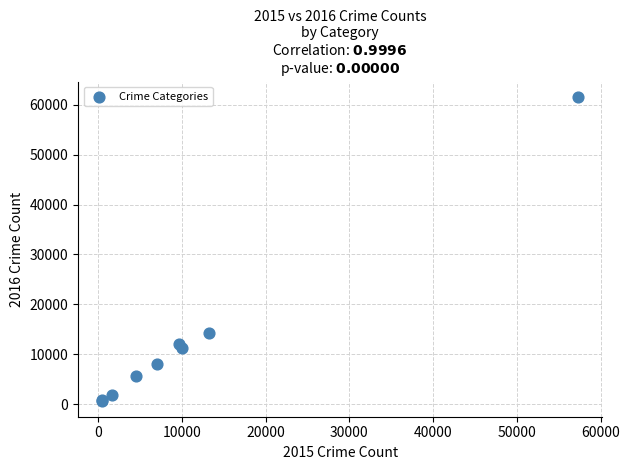

What Y value in the scatter plot is closest to 31068?

14289